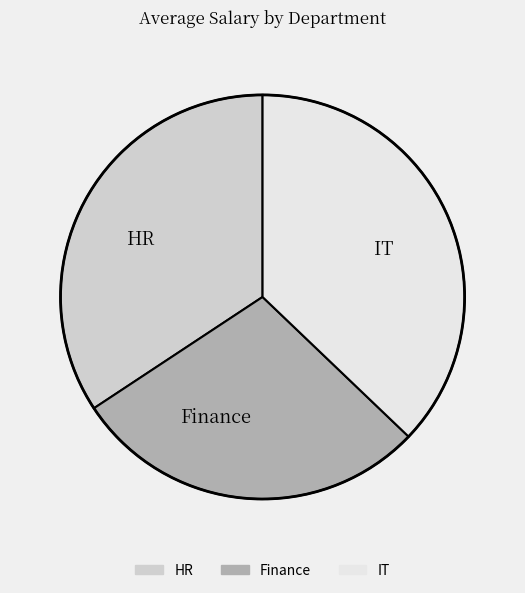

Between IT and HR, which is larger?

IT